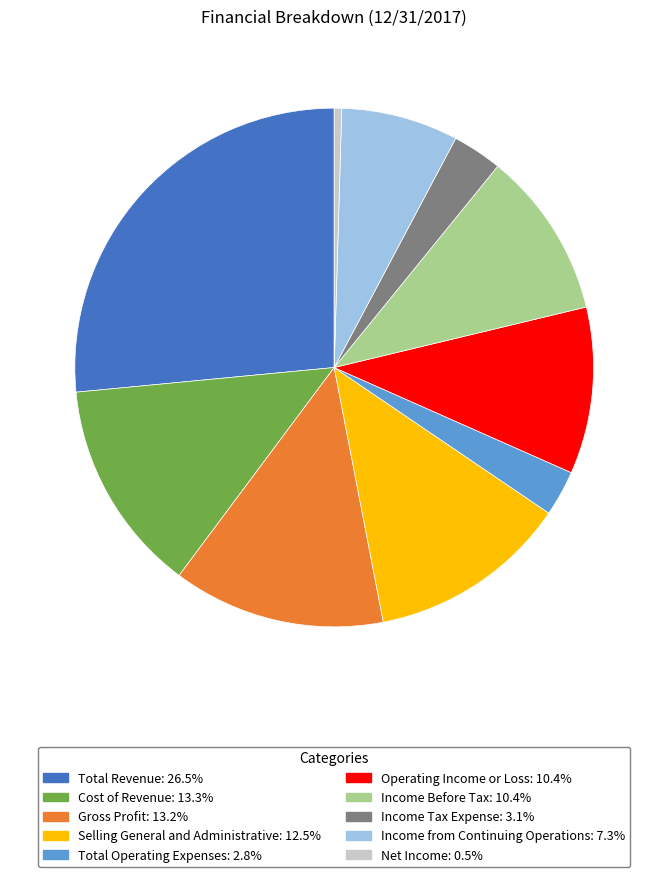

Count the number of slices in the pie.

10